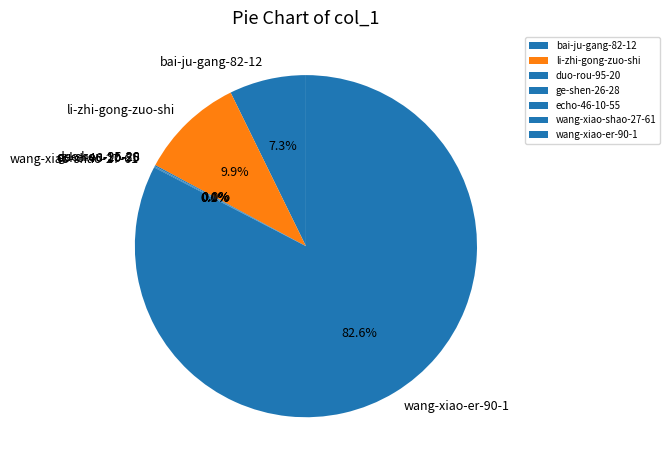

Combined, do wang-xiao-er-90-1 and li-zhi-gong-zuo-shi account for over 50%?

Yes